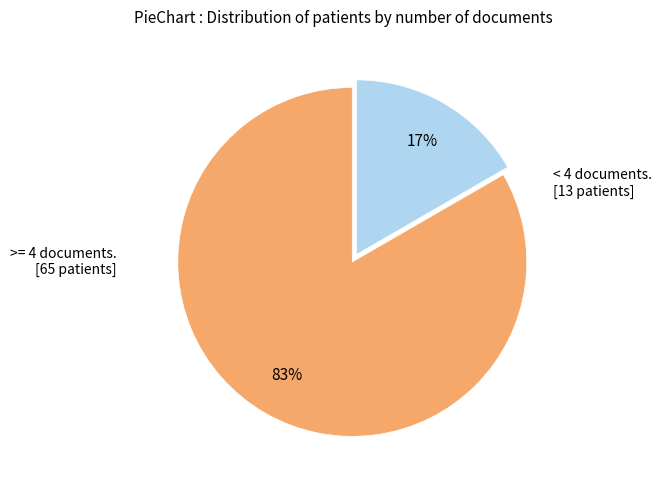

To the nearest percent, what is the average slice percentage?

50%